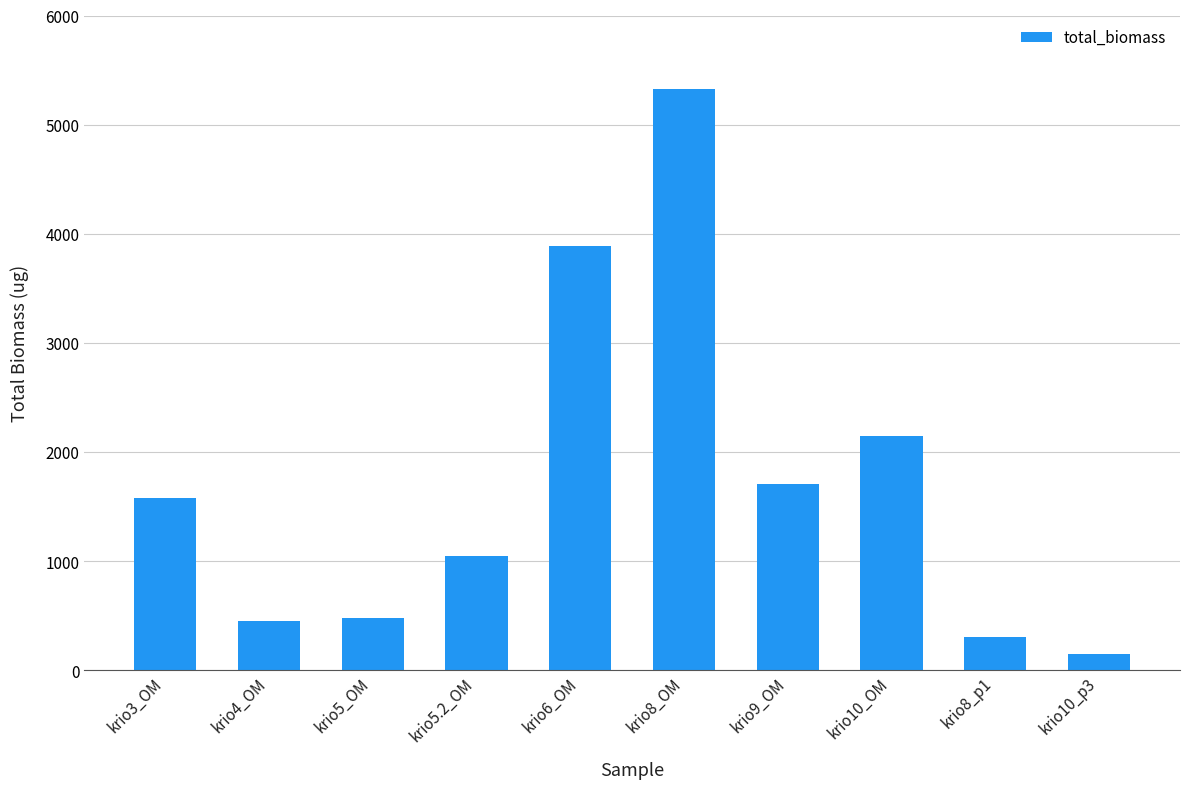

What is the label of the 1st bar from the right?

krio10_p3